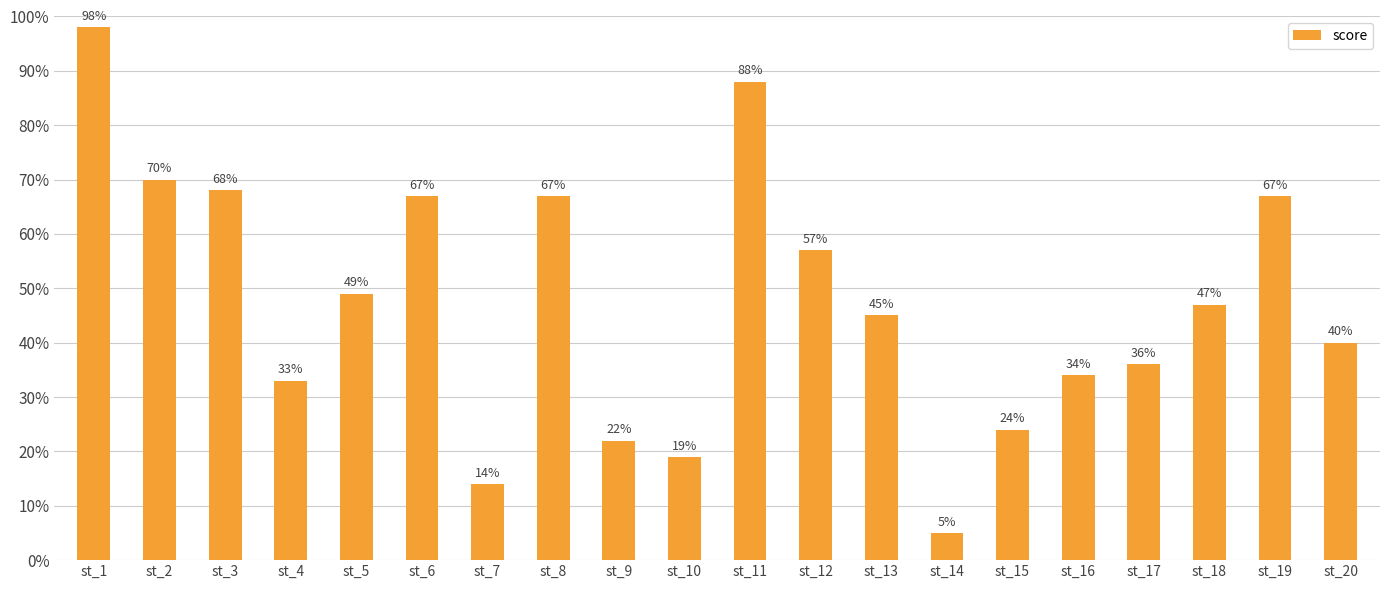

What is the ratio of the value at st_3 to the value at st_18?

1.4